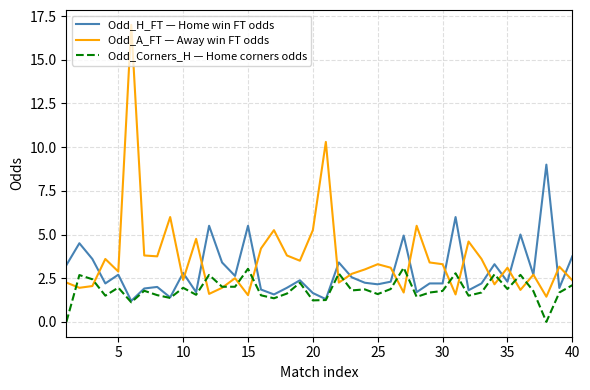

How many lines are shown in the chart?

3